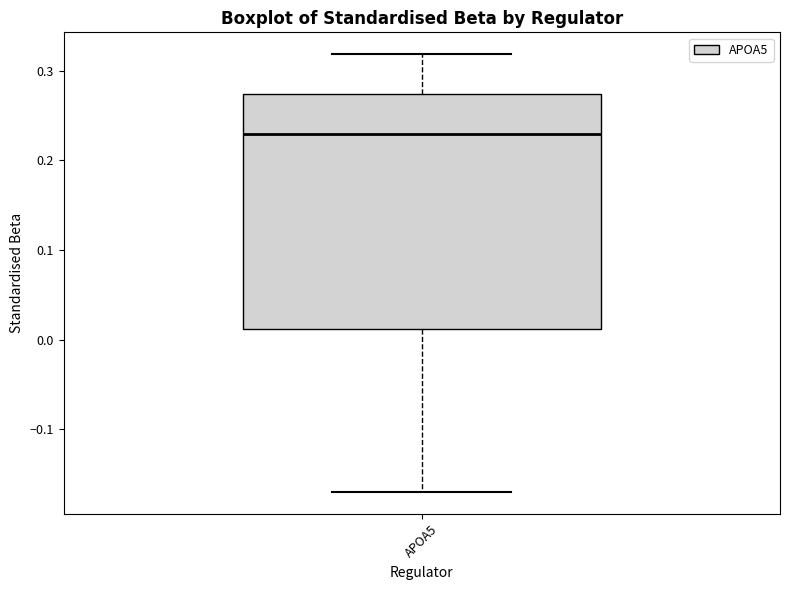

Where does the lower whisker of the box for APOA5 end on the y-axis? The values are not printed on the chart, so give them approximately, as read against the axis.

-0.17